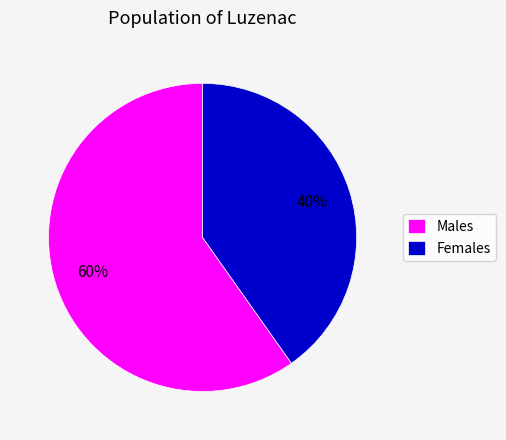

To the nearest percent, what is the average slice percentage?

50%